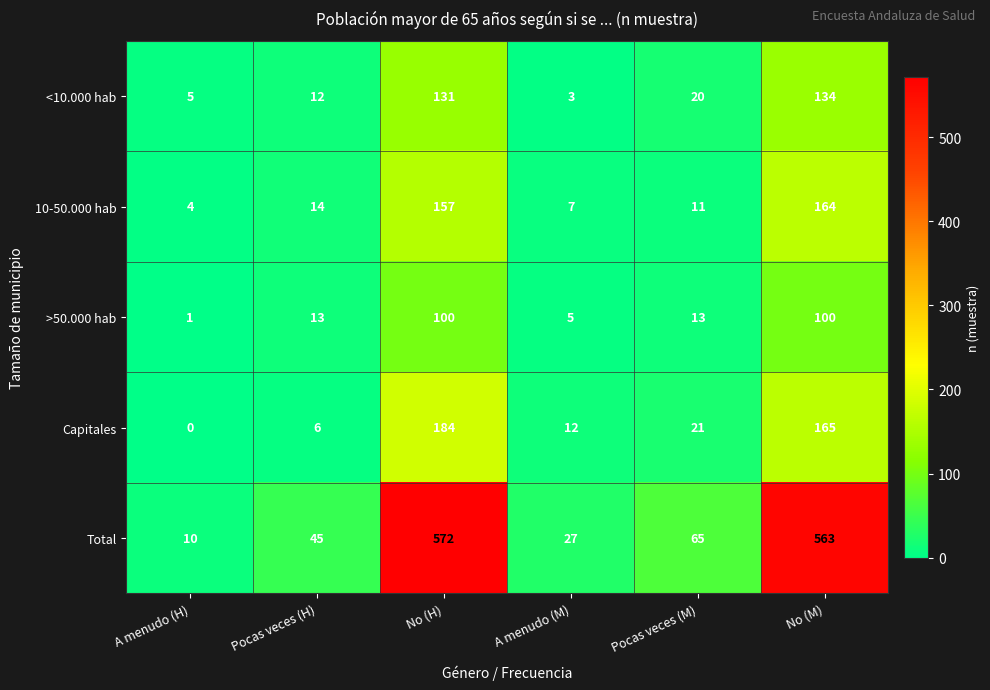

Which label corresponds to the smallest value in the chart?

A menudo (H)